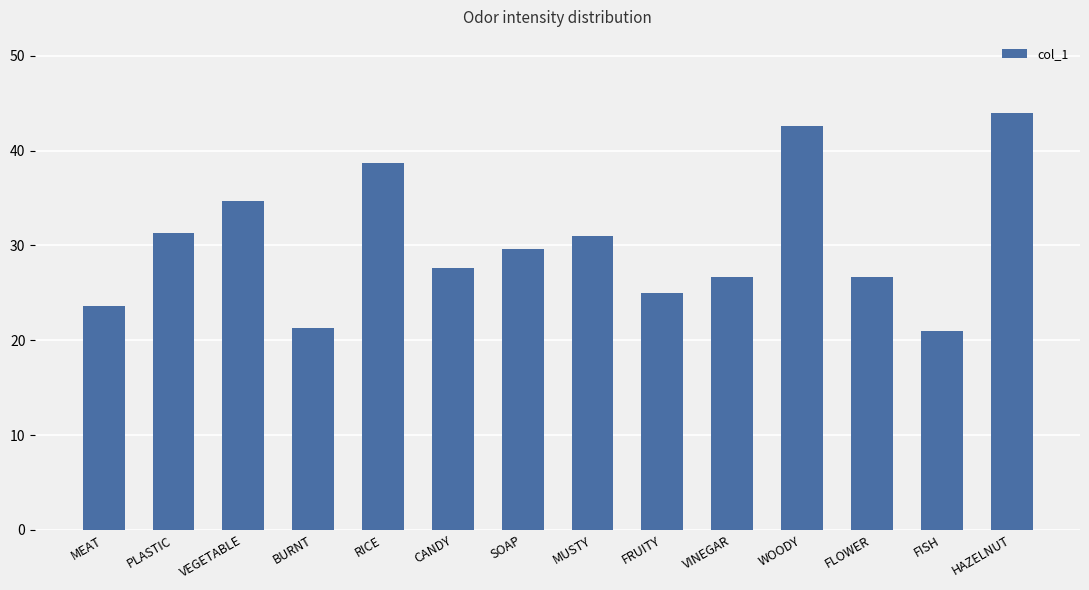

Is it true that the value at BURNT is 21.3?

True